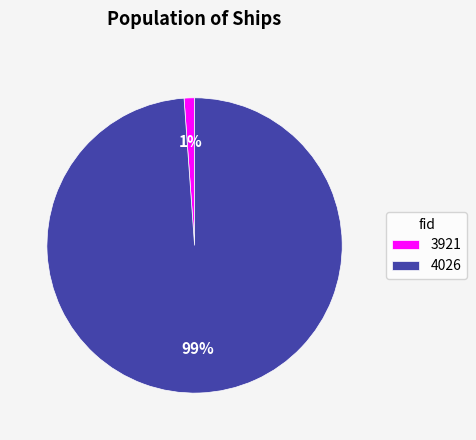

Combined, do 3921 and 4026 account for over 50%?

Yes